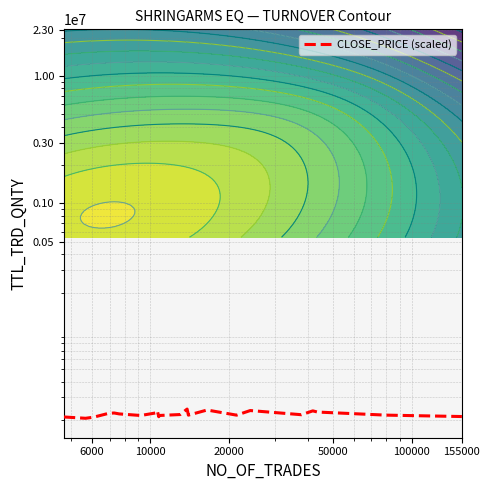

Reading left to right, list all the values displayed in this chart.

21083.9	20590.9	21011.5	22526.2	22652.6	22282.5	21652.8	22698.6	23588.1	21179.3	21656.2	22027.4	24322.4	21793.0	23905.3	21791.8	23677.7	21958.4	23537.5	23043.3	21798.7	21247.1